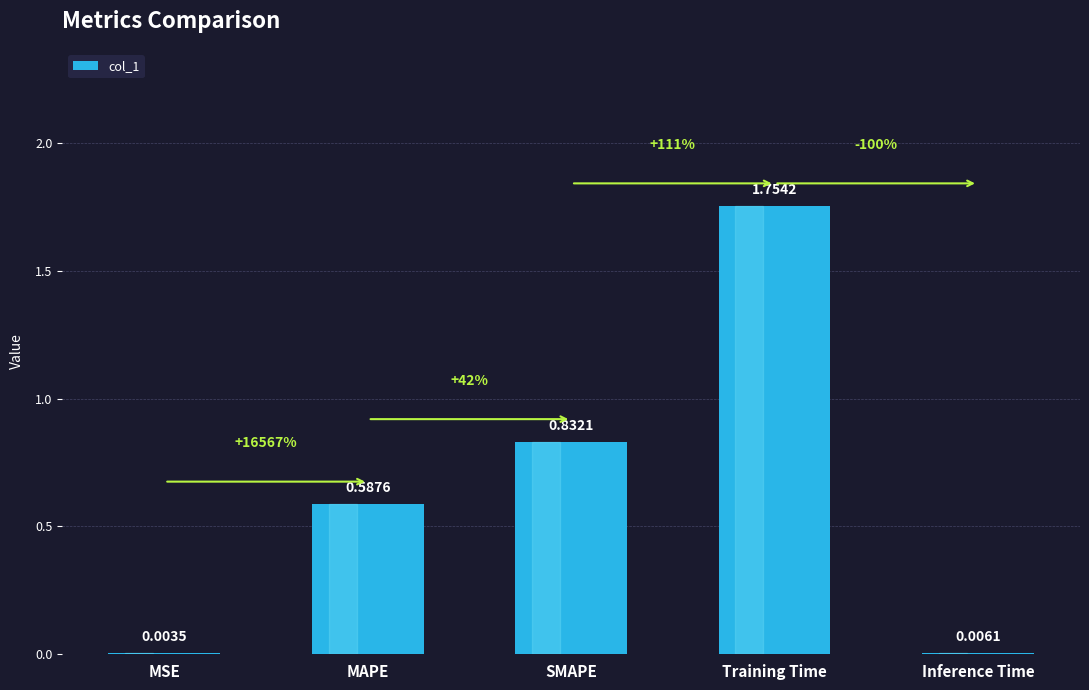

What is the sum of all values?

3.2